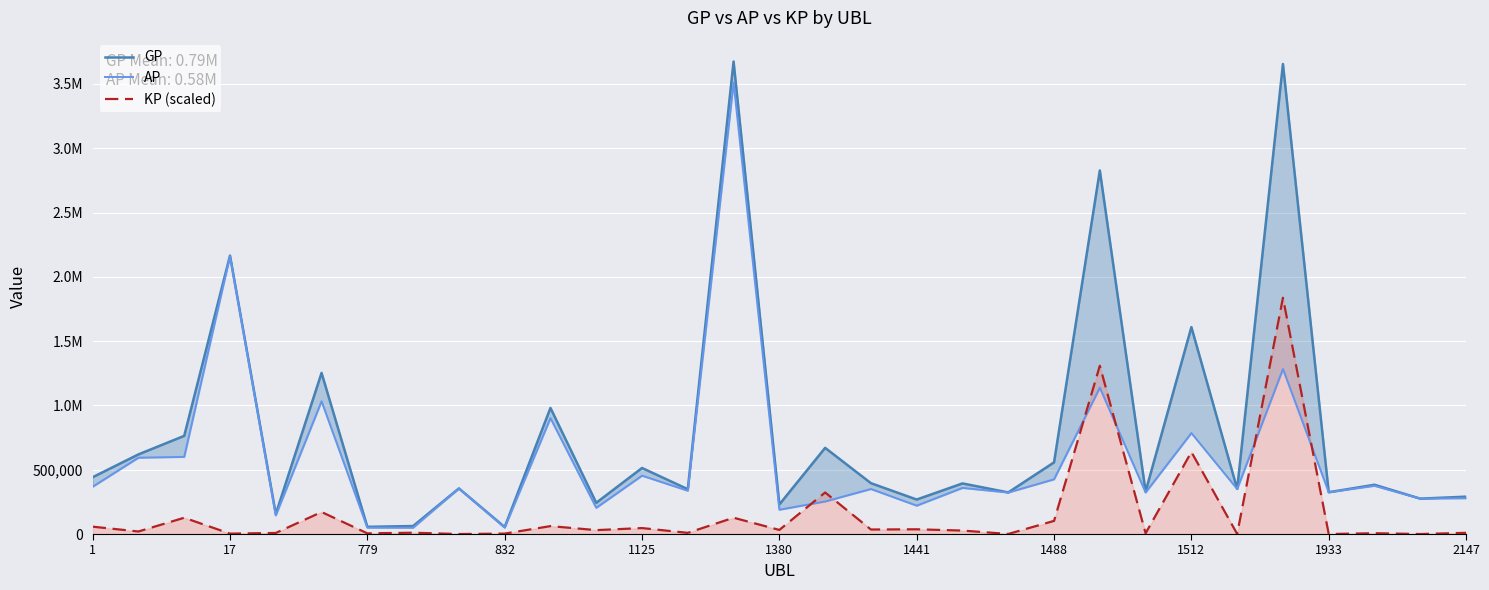

What is the maximum value for KP (scaled)?

1837206.0